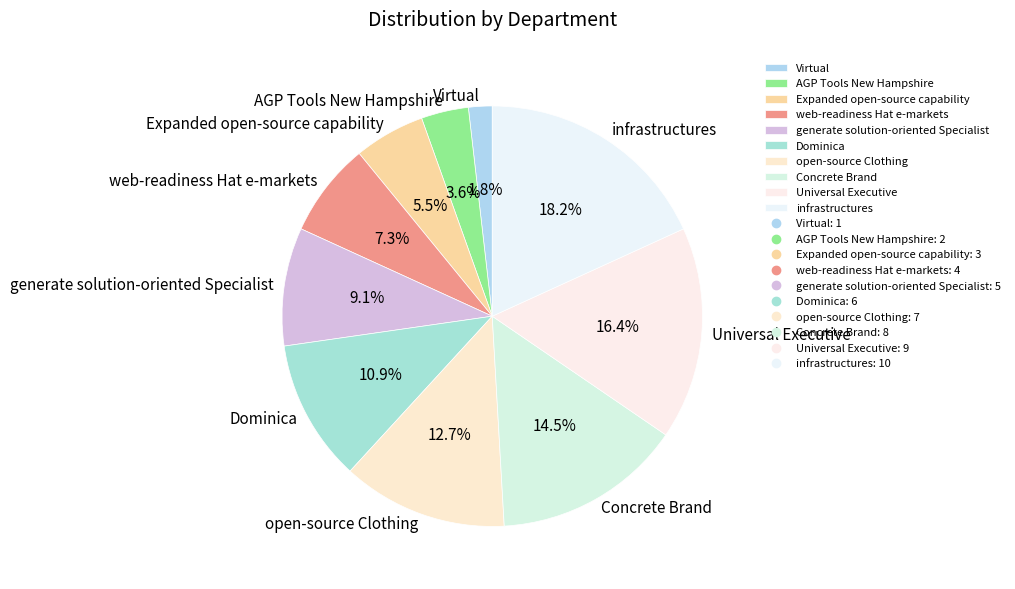

Is Virtual the majority of the pie?

No